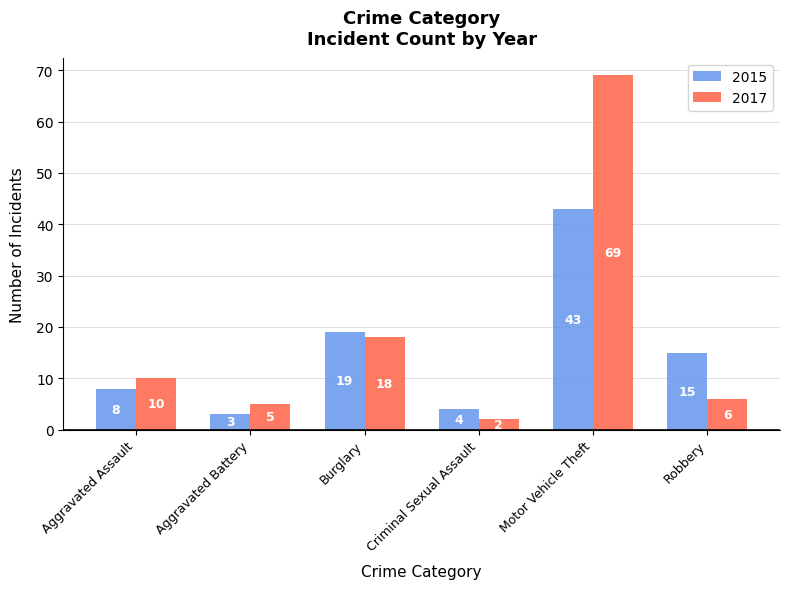

What is the label of the 4th bar from the left?

Criminal Sexual Assault